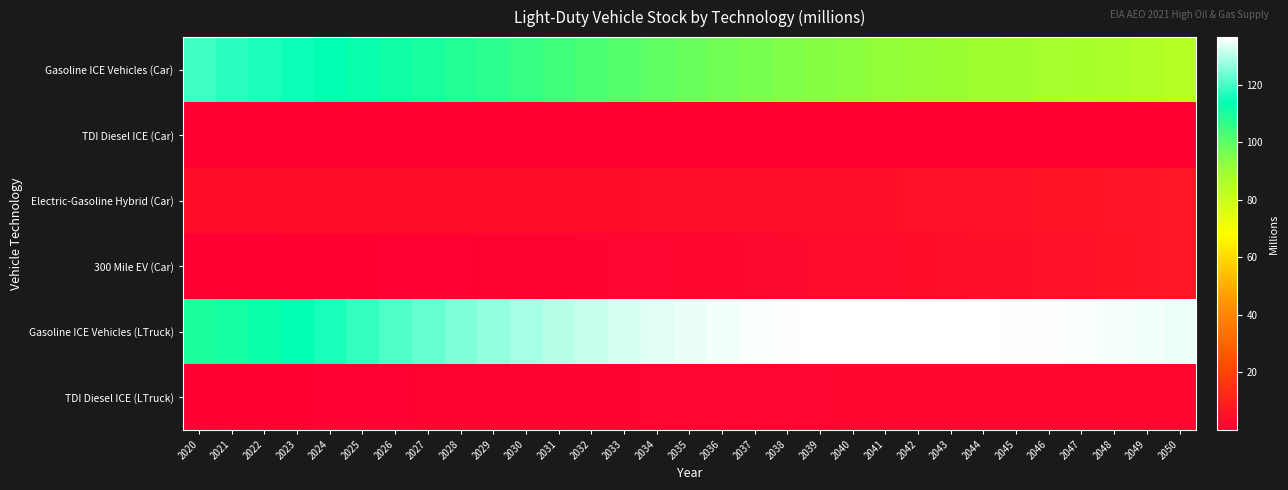

At which category is the sum across all series the highest?

2032